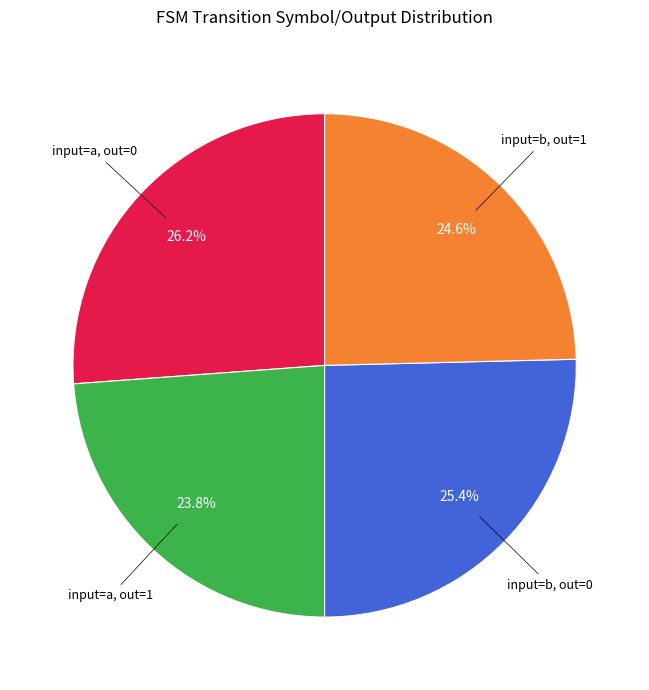

Does any single category account for the majority?

No